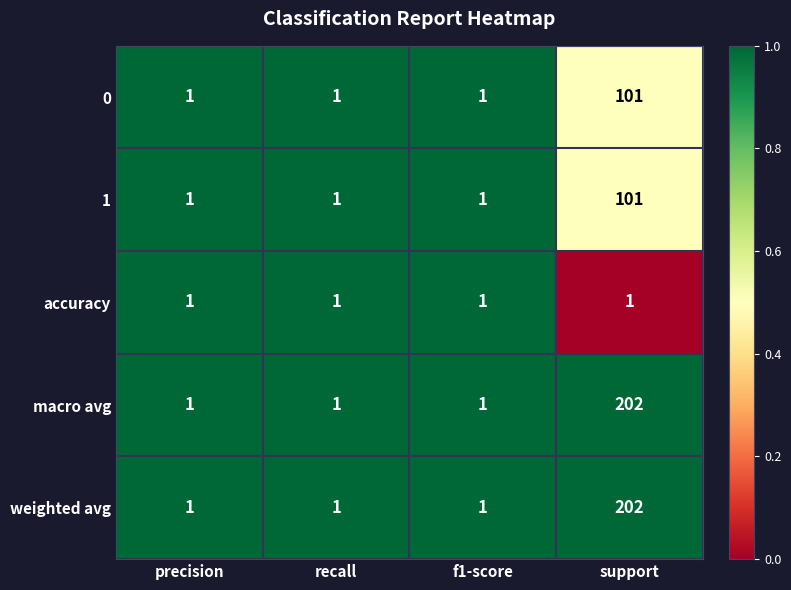

At which category does the chart reach its peak across all series?

support